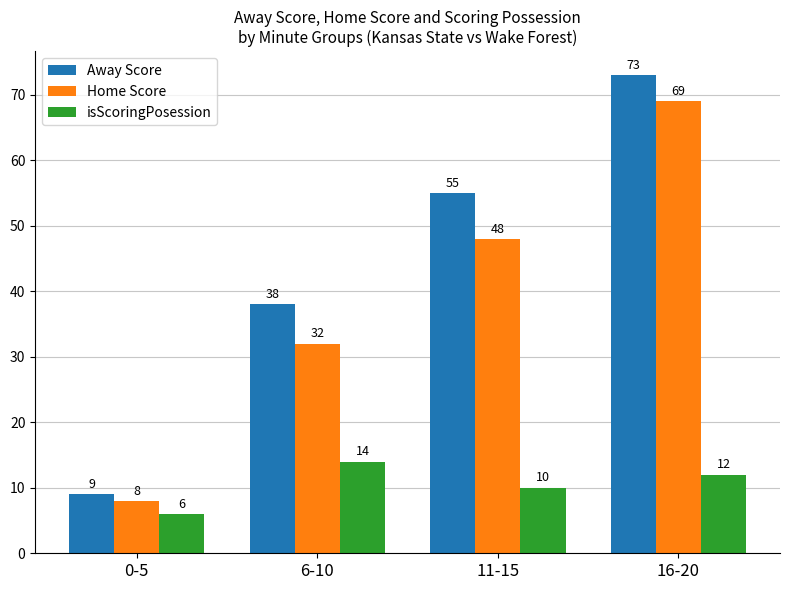

What is the sum of all Home Score values?

157